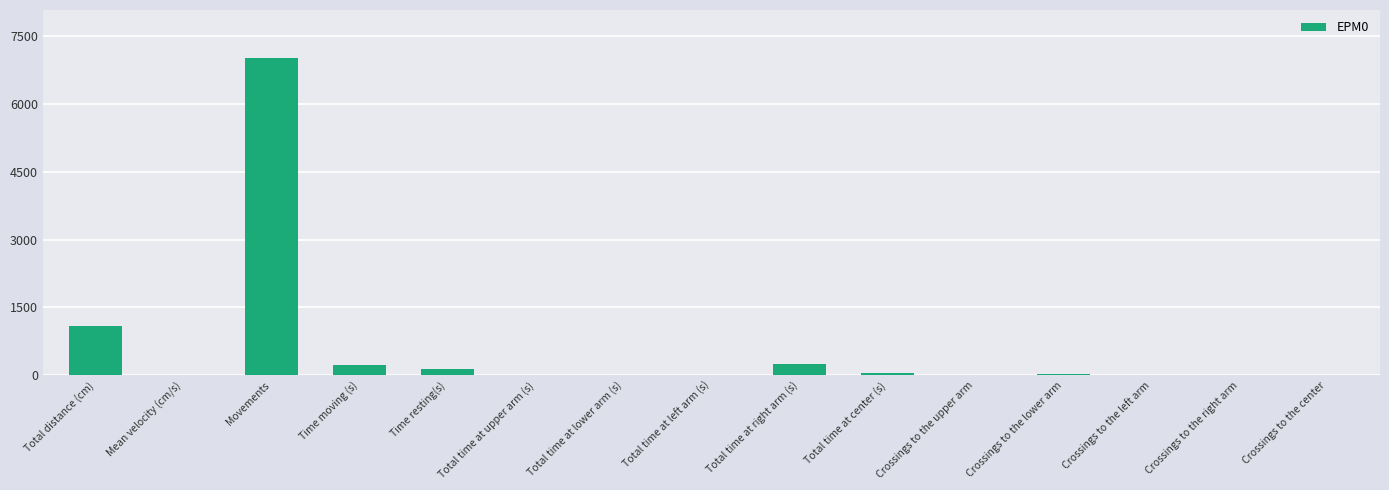

Is it true that the value at Crossings to the lower arm is 27.0?

True